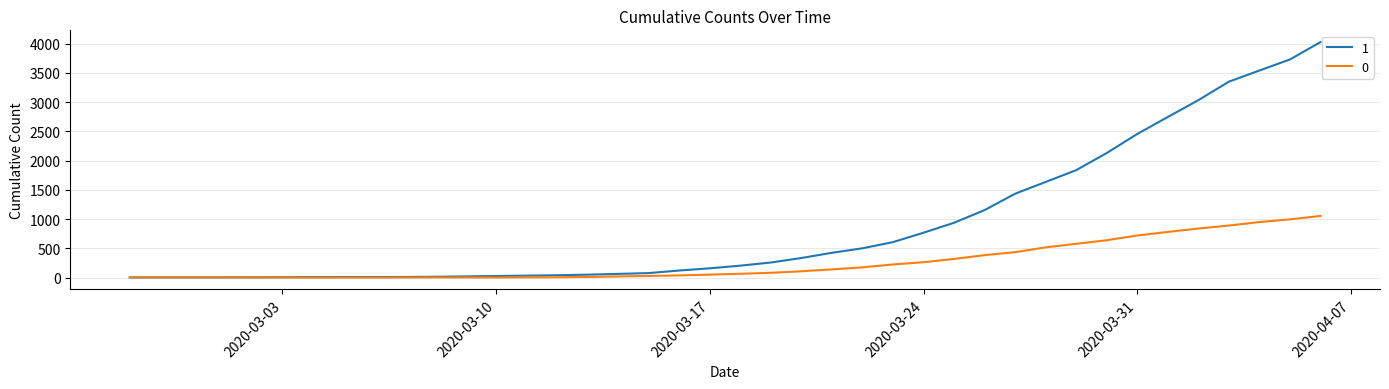

List the series in order of their overall mean, highest first.

1, 0